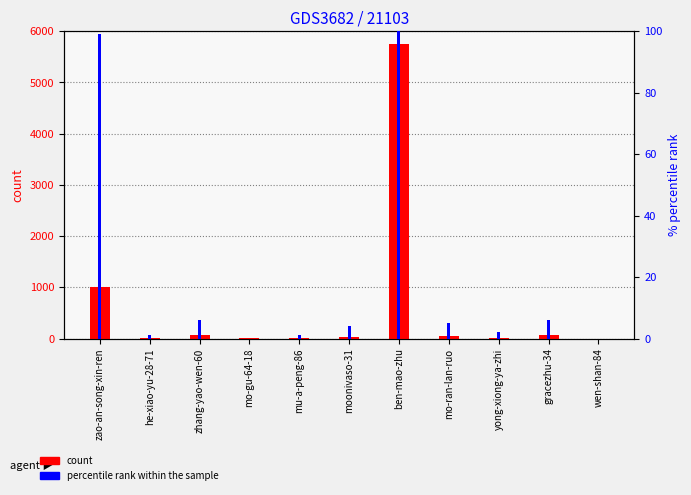

At which label does percentile rank within the sample first exceed 4?

zao-an-song-xin-ren